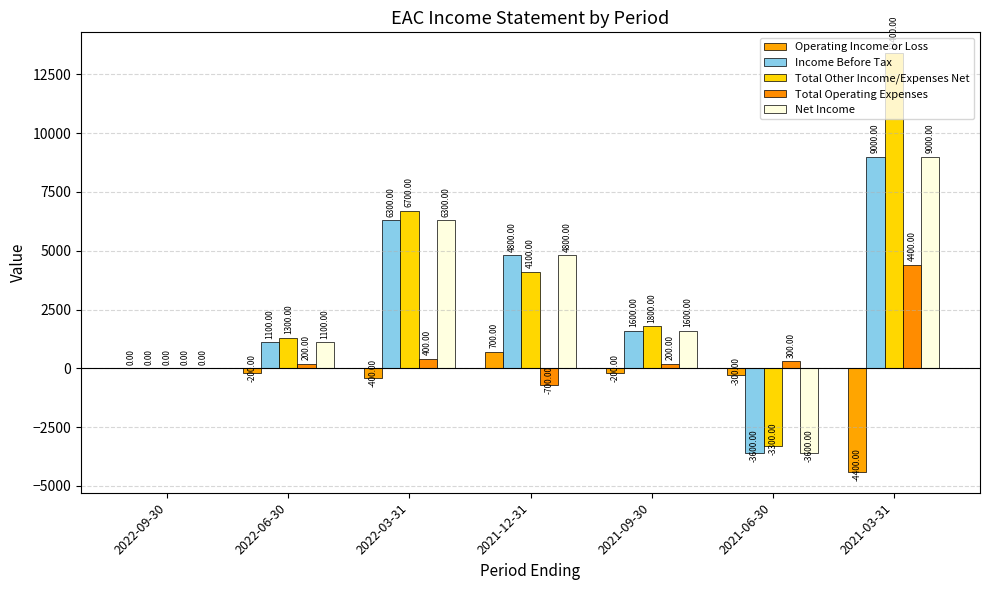

How many series are shown in this chart?

5